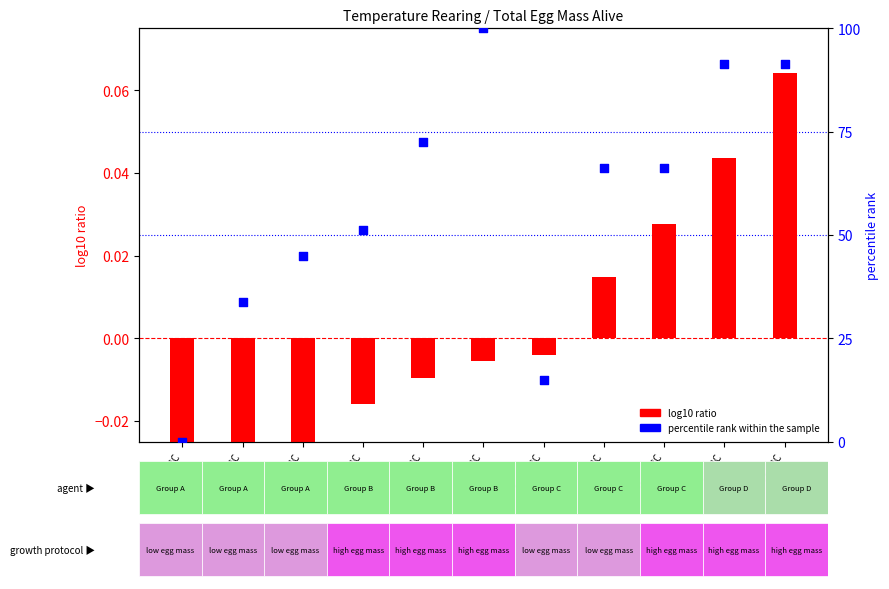

Which series reaches the minimum Y coordinate?

log10 ratio